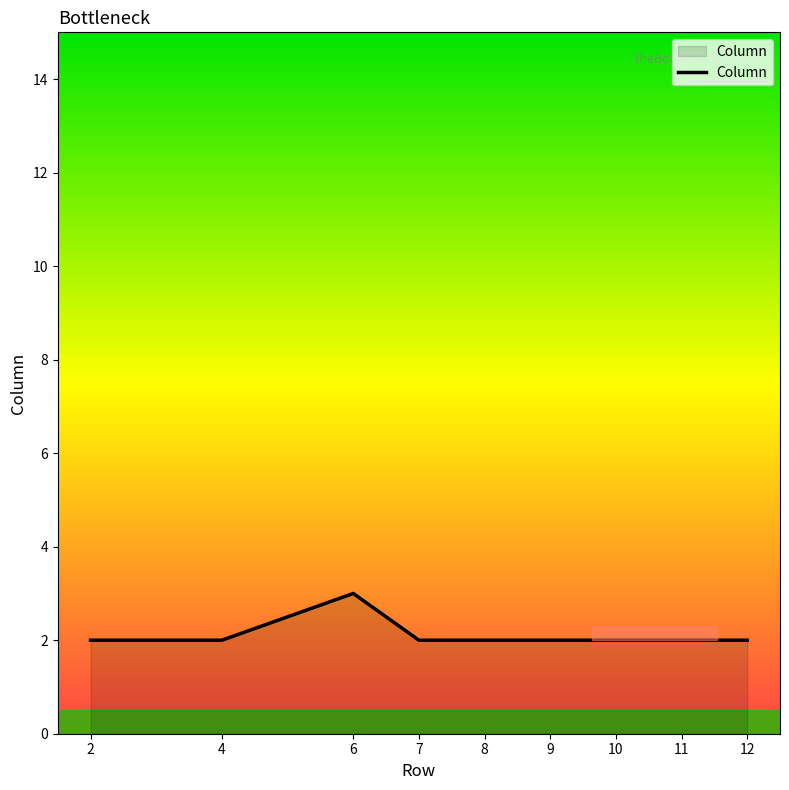

Which category has the highest value across all series?

6